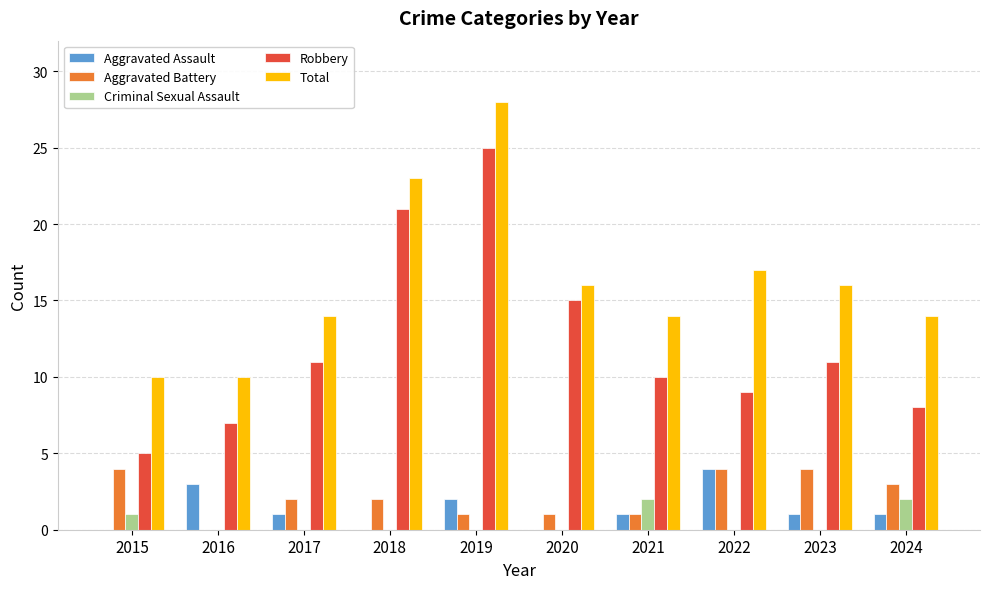

Which series has the largest total across all categories?

Total